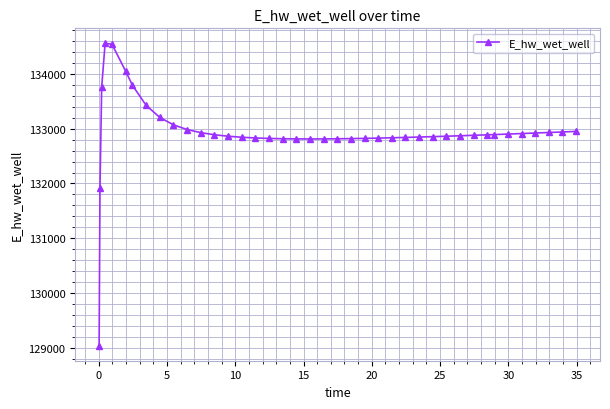

What is the smallest value displayed?

129042.9